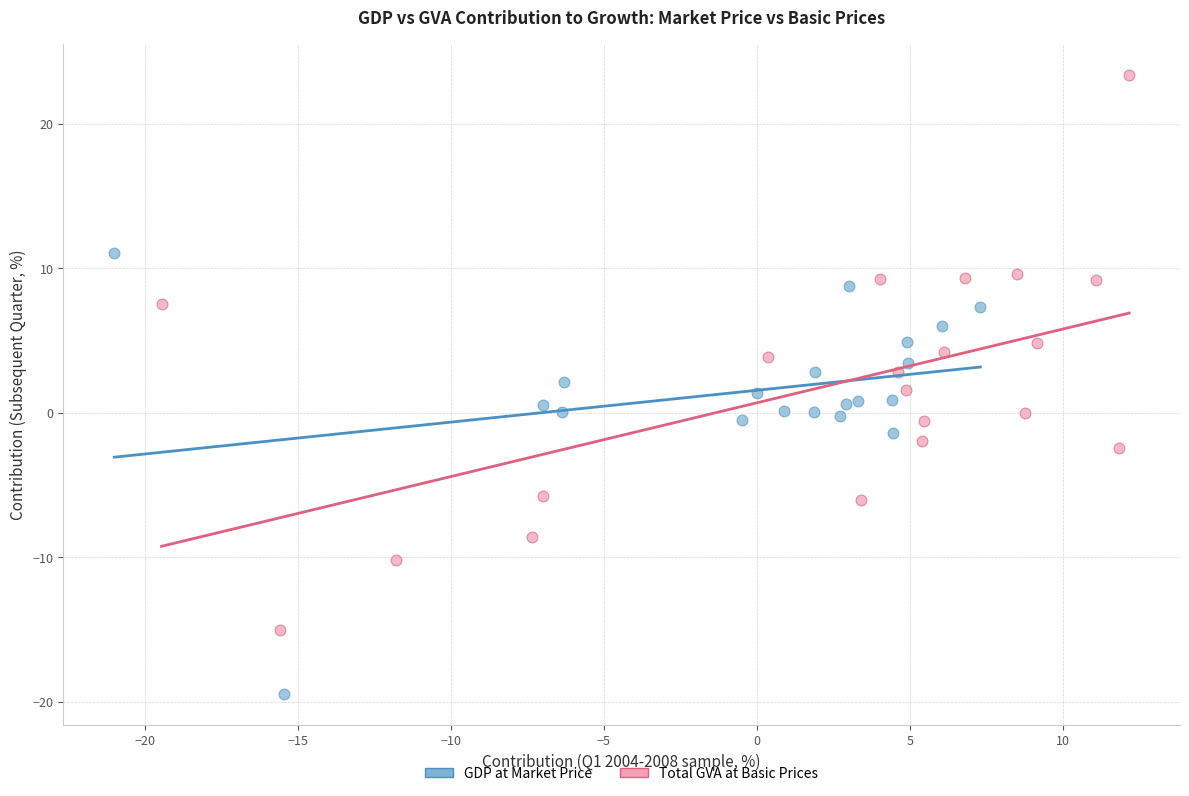

What are all the series names shown in the legend?

GDP at Market Price, Total GVA at Basic Prices